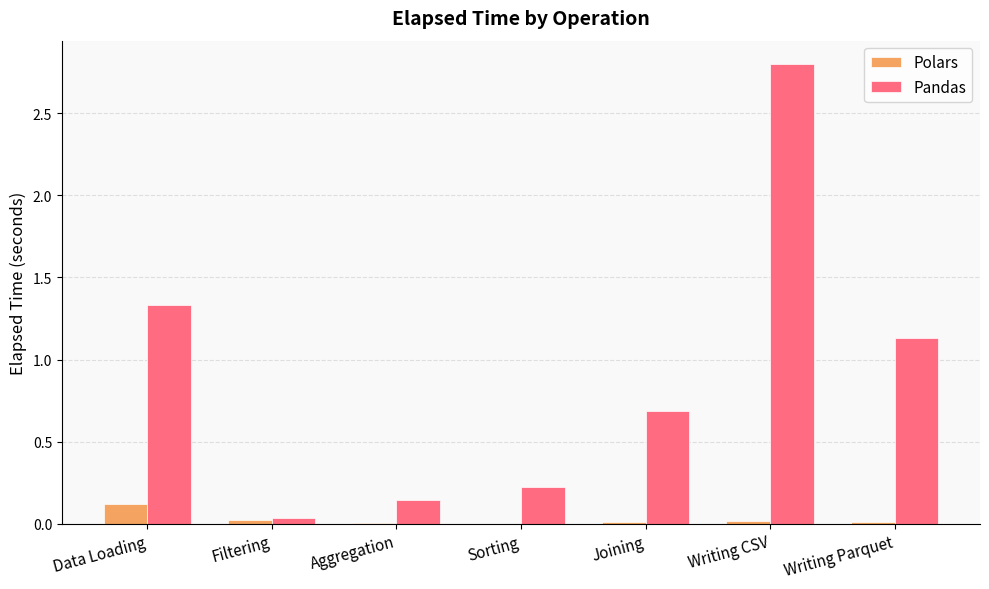

How many data points does each series have?

7